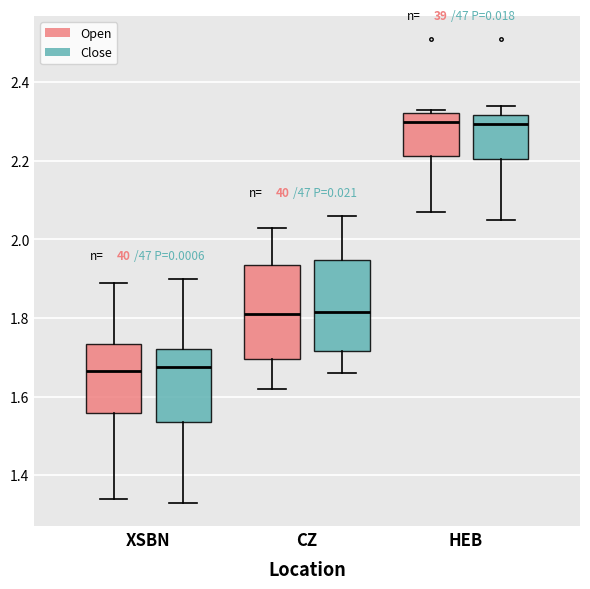

Where does the lower whisker of the box for CZ (Close) end on the y-axis? The values are not printed on the chart, so give them approximately, as read against the axis.

1.66